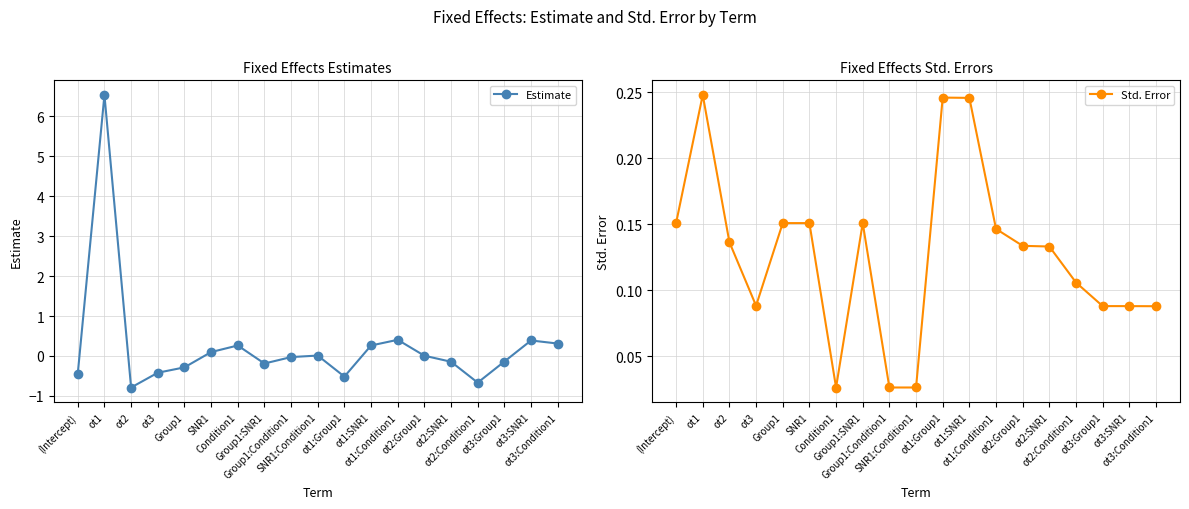

What is the label of the 8th point from the right?

ot1:SNR1